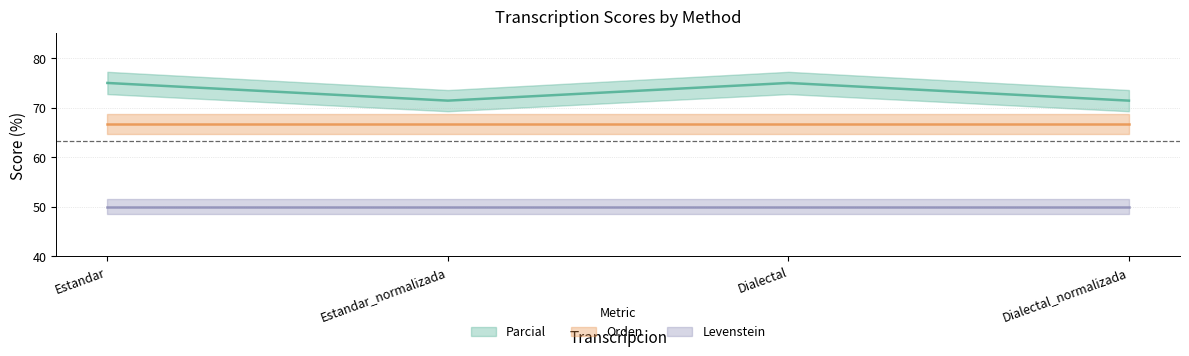

What is the label of the 3rd point from the right?

Estandar_normalizada